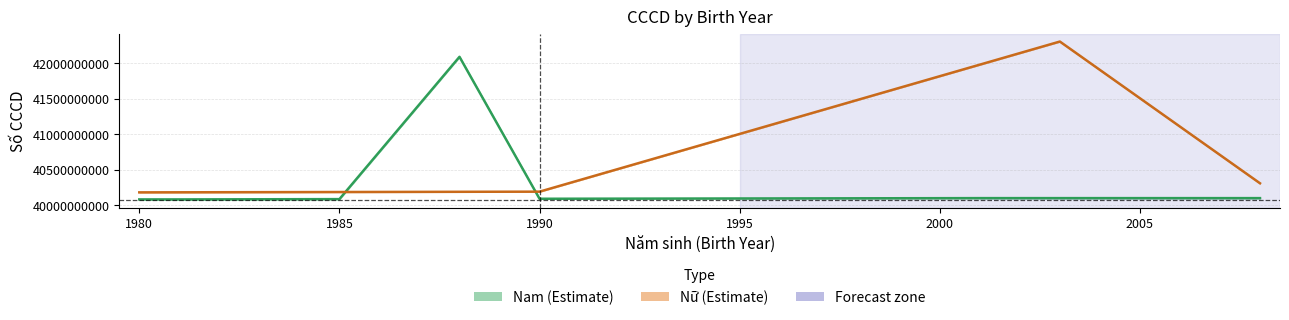

True or false: Nữ (Estimate) has a value of 13064795248.1 at 1990.

False